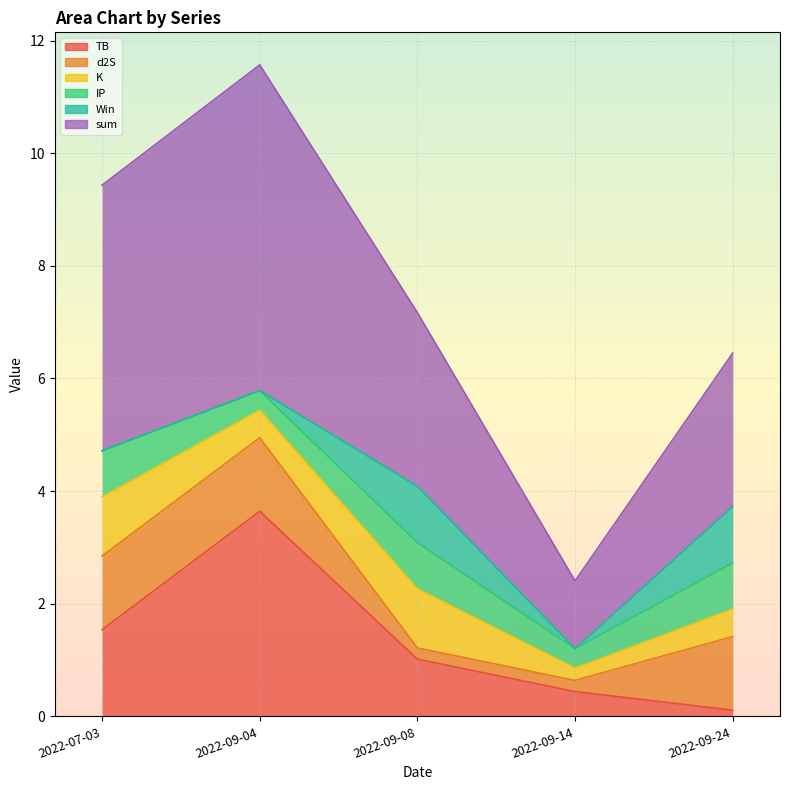

Count the number of data series in this chart.

6